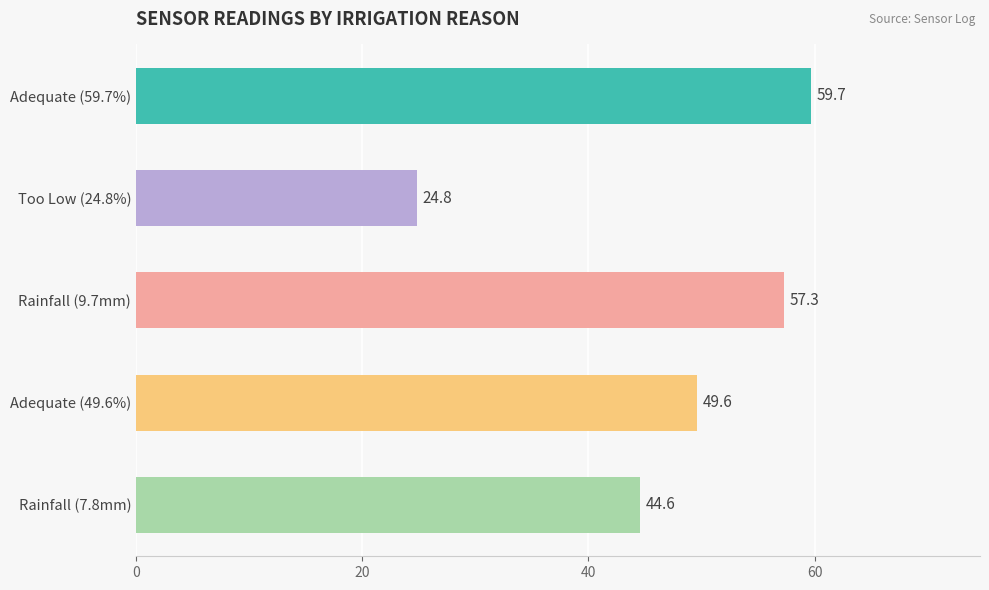

At which category does the chart reach its peak across all series?

Adequate (59.7%)